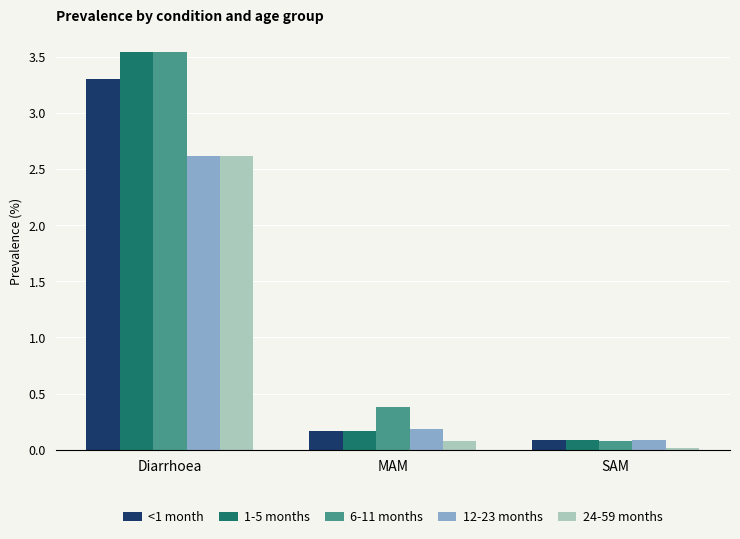

What is the difference between the 1-5 months values at MAM and SAM?

0.1